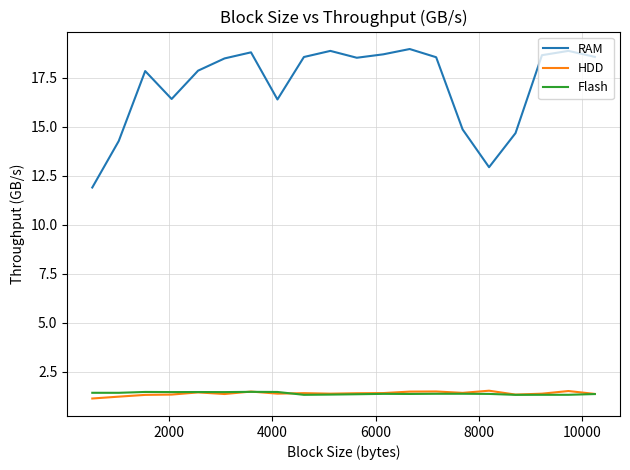

True or false: HDD and RAM cross at least once.

False